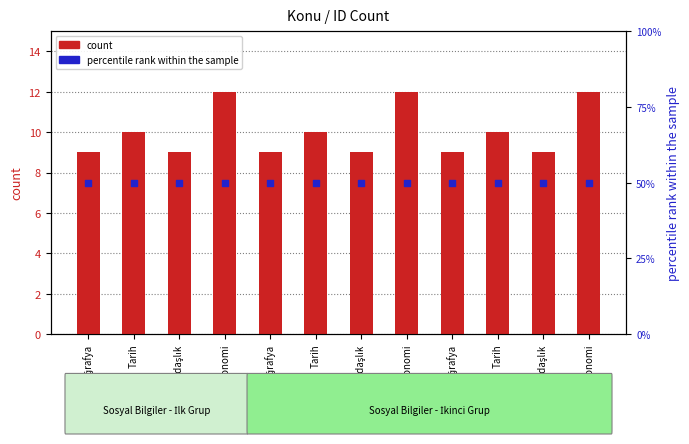

Which series has the largest Y range (max minus min)?

count